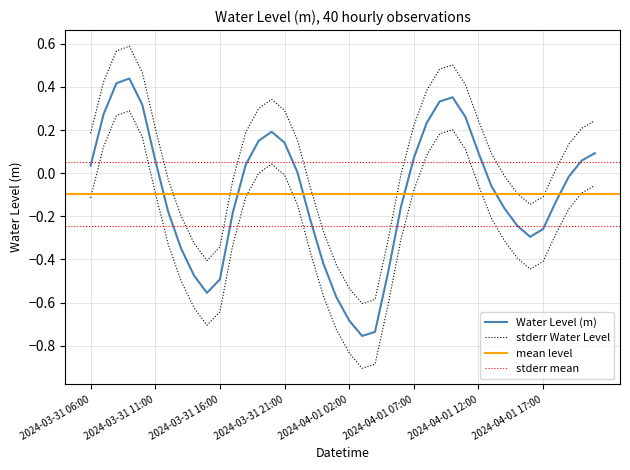

What is the value of the 20th point from the left?

-0.6